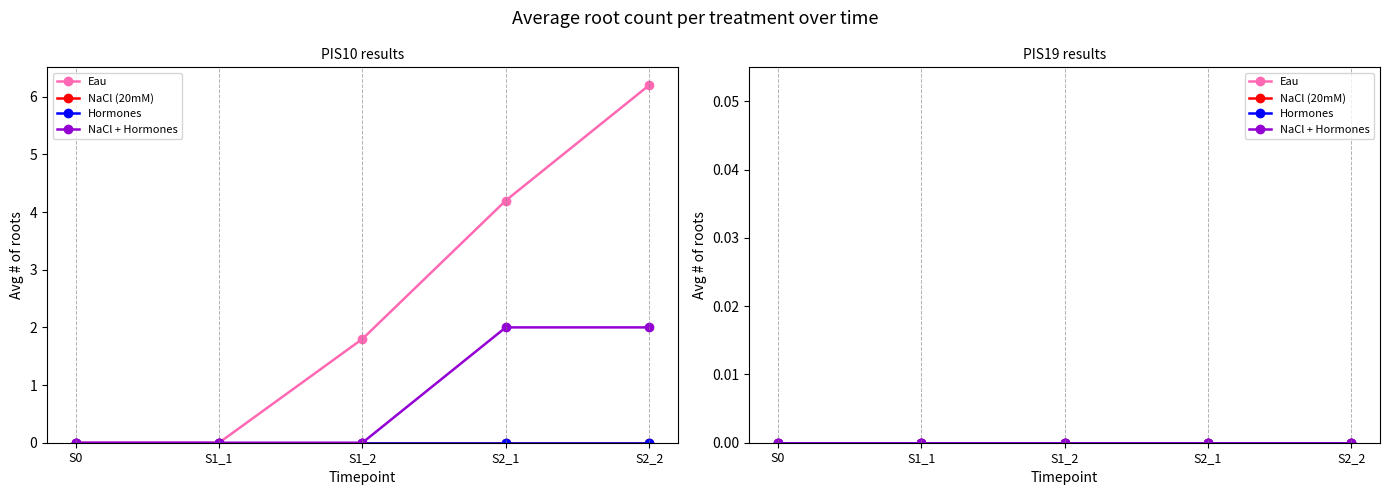

Does the chart display data point markers on the line(s)?

Yes